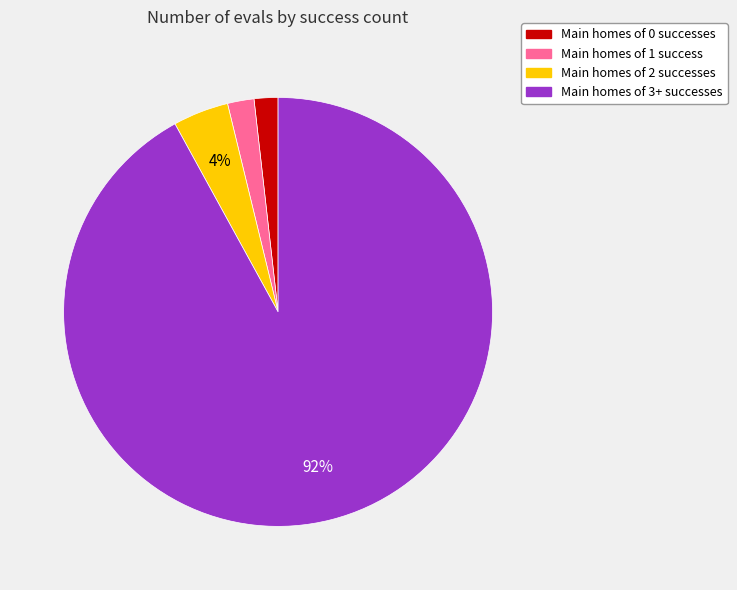

What percentage is the Main homes of 2 successes slice, to the nearest percent?

4%